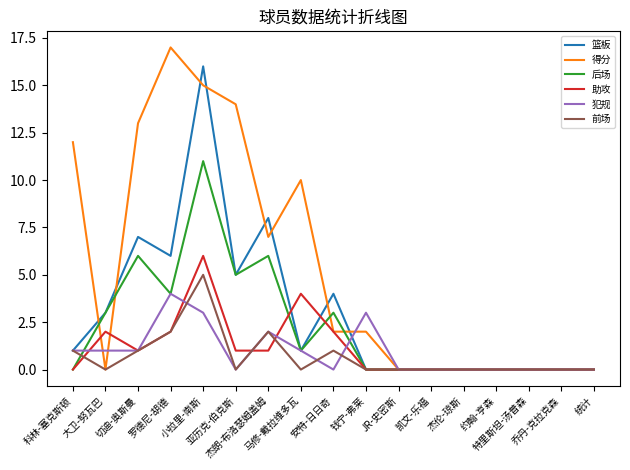

What are all the series names shown in the legend?

篮板, 得分, 后场, 助攻, 犯规, 前场